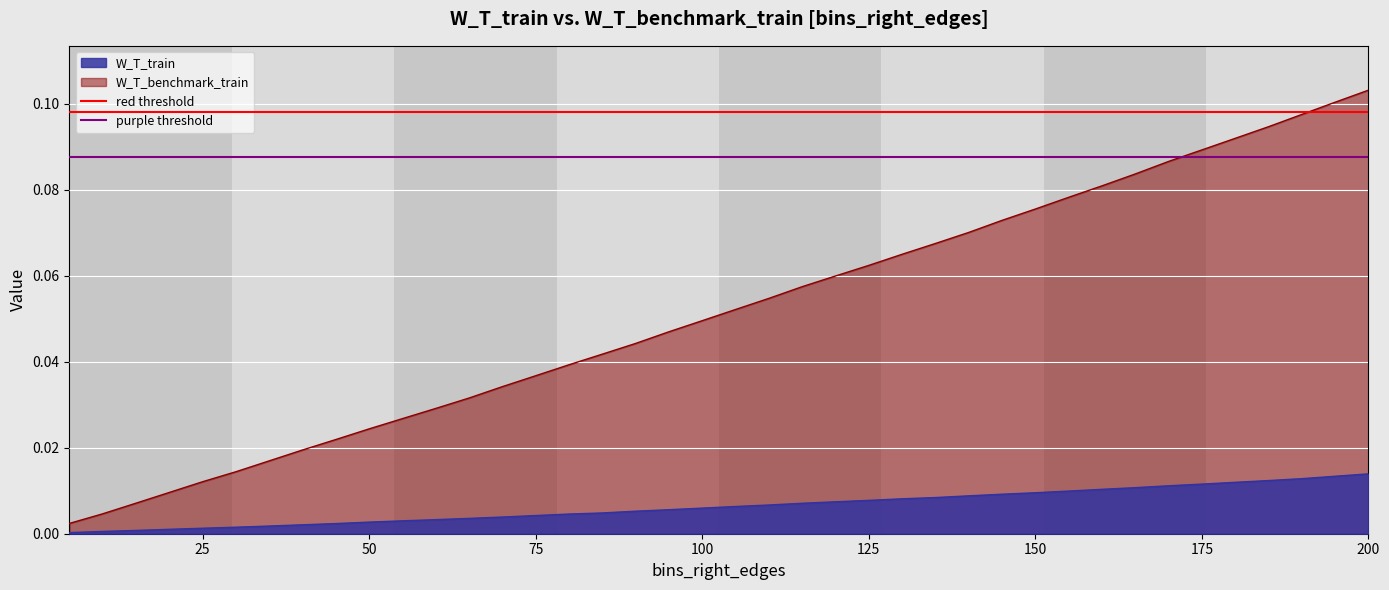

True or false: threshold (purple) ≈ 0.0877 has a value of 0.1 at 0.

False